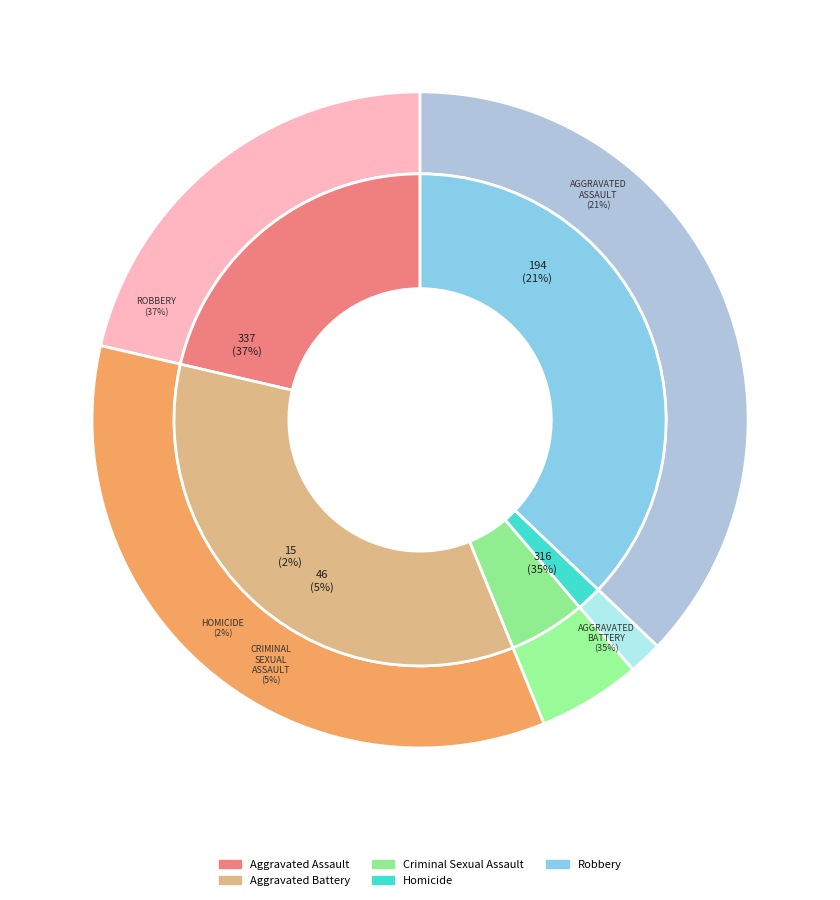

Combined, do Criminal Sexual Assault and Homicide account for over 50%?

No